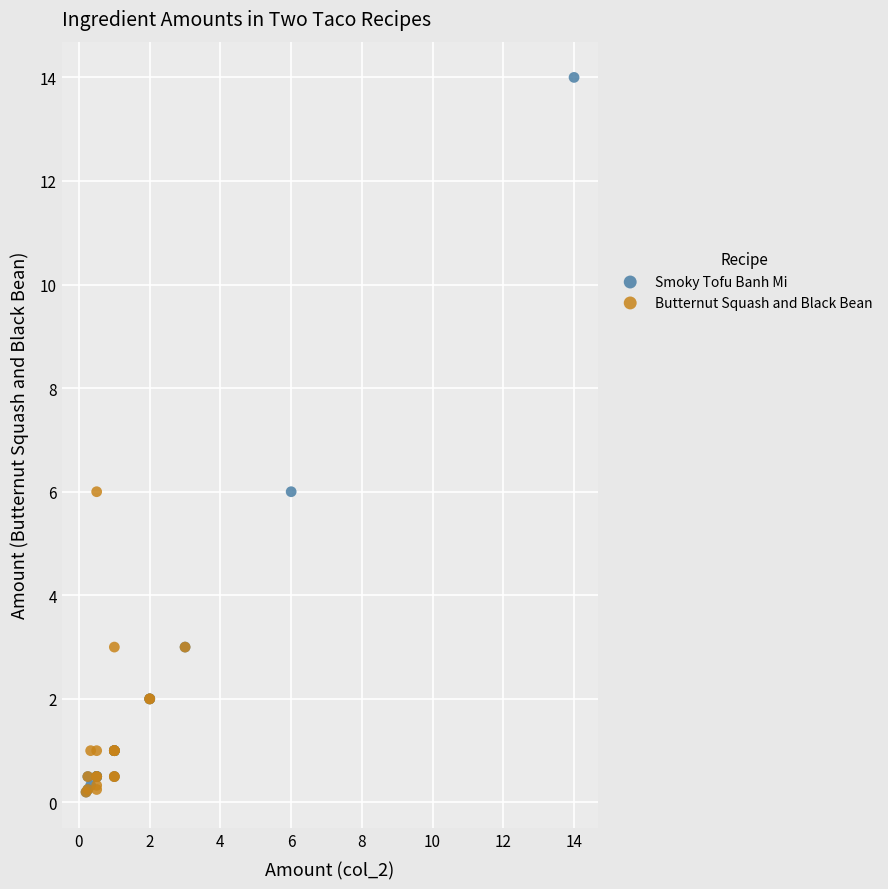

Which series reaches the maximum Y coordinate?

Smoky Tofu Banh Mi